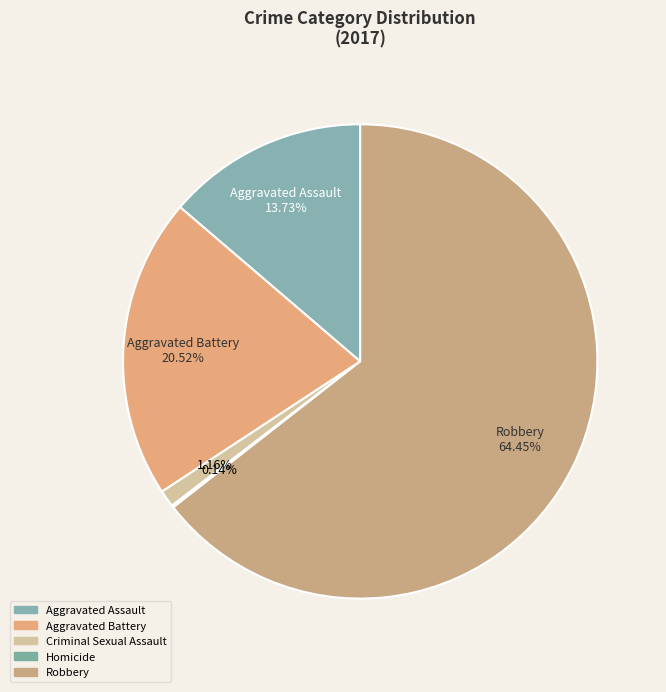

Is there a majority slice in this chart?

Yes